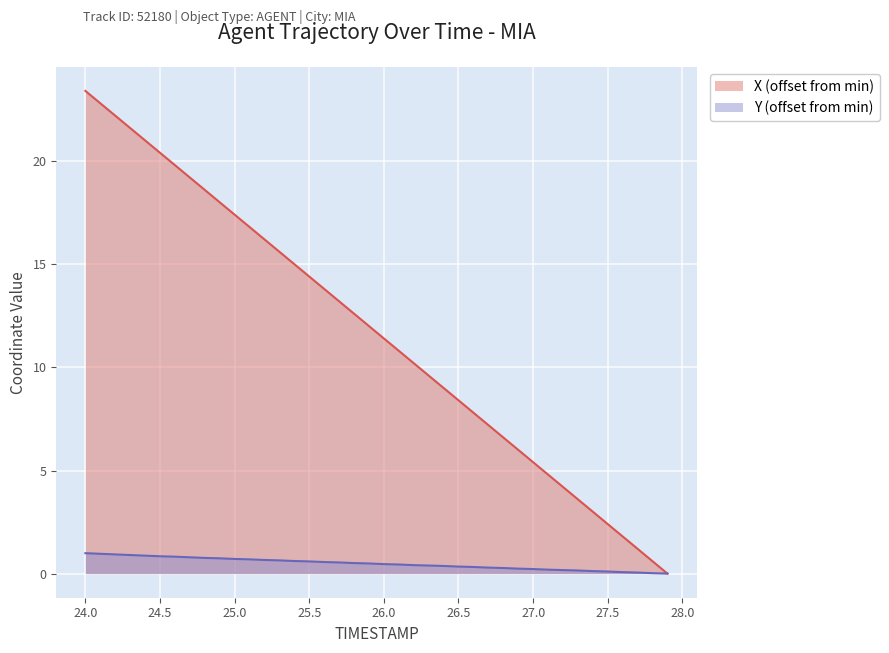

Reading right to left, what are all the values shown in this chart?

X: 27.9=0.0	27.8=0.6	27.7=1.2	27.6=1.8	27.5=2.4	27.4=3.0	27.3=3.6	27.2=4.2	27.1=4.8	27.0=5.4	26.9=6.0	26.8=6.6	26.7=7.2	26.6=7.8	26.5=8.4	26.4=9.0	26.3=9.6	26.2=10.2	26.1=10.8	26.0=11.4	25.9=12.0	25.8=12.6	25.7=13.2	25.6=13.8	25.5=14.4	25.4=15.0	25.3=15.6	25.2=16.2	25.1=16.8	25.0=17.4	24.9=18.0	24.8=18.6	24.7=19.2	24.6=19.8	24.5=20.4	24.4=21.0	24.3=21.6	24.2=22.2	24.1=22.8	24.0=23.4
Y: 27.9=0.0	27.8=0.0	27.7=0.1	27.6=0.1	27.5=0.1	27.4=0.1	27.3=0.2	27.2=0.2	27.1=0.2	27.0=0.2	26.9=0.2	26.8=0.3	26.7=0.3	26.6=0.3	26.5=0.3	26.4=0.4	26.3=0.4	26.2=0.4	26.1=0.4	26.0=0.5	25.9=0.5	25.8=0.5	25.7=0.5	25.6=0.6	25.5=0.6	25.4=0.6	25.3=0.6	25.2=0.7	25.1=0.7	25.0=0.7	24.9=0.7	24.8=0.8	24.7=0.8	24.6=0.8	24.5=0.8	24.4=0.9	24.3=0.9	24.2=0.9	24.1=1.0	24.0=1.0